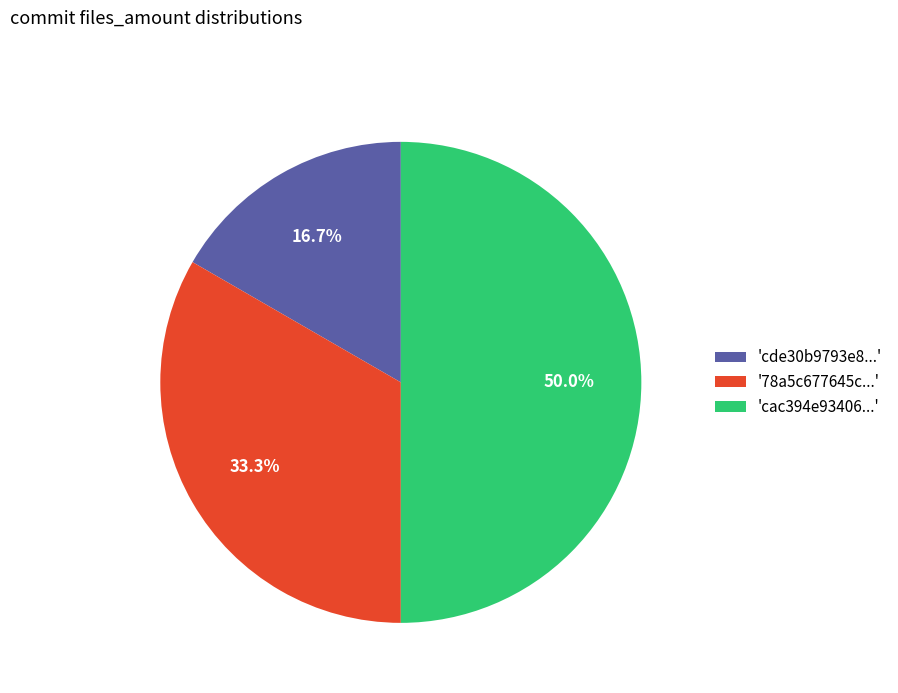

To the nearest percent, what is the average slice percentage?

33%